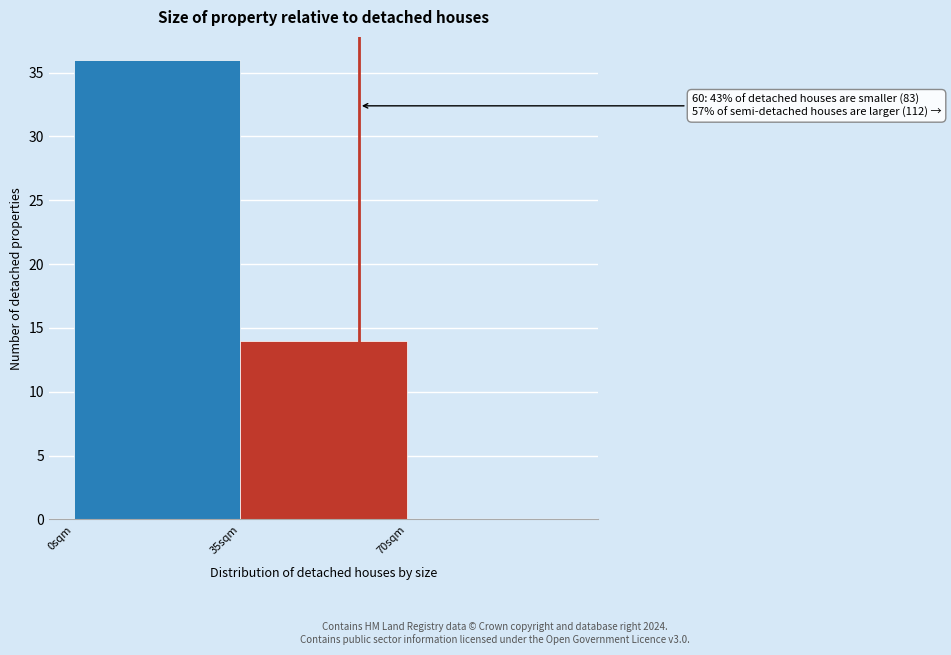

Which range on the x-axis has the tallest bar?

0 to 35